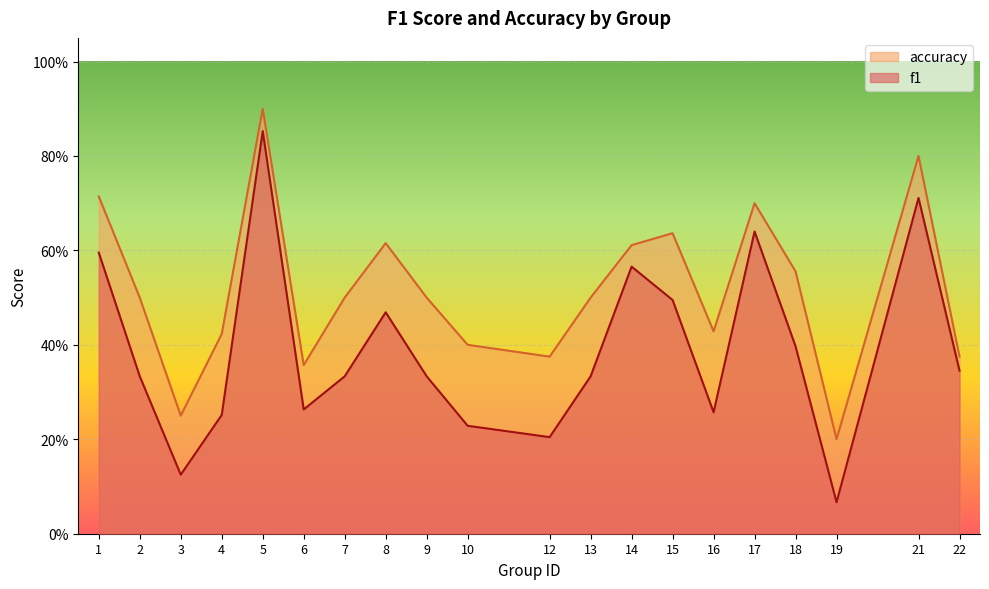

Count the number of categories in the chart.

20